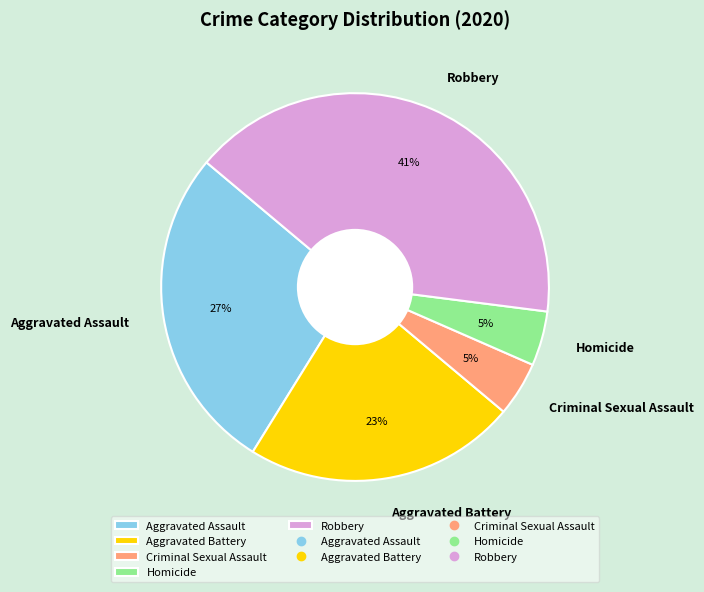

Which category has the biggest portion of the pie?

Robbery